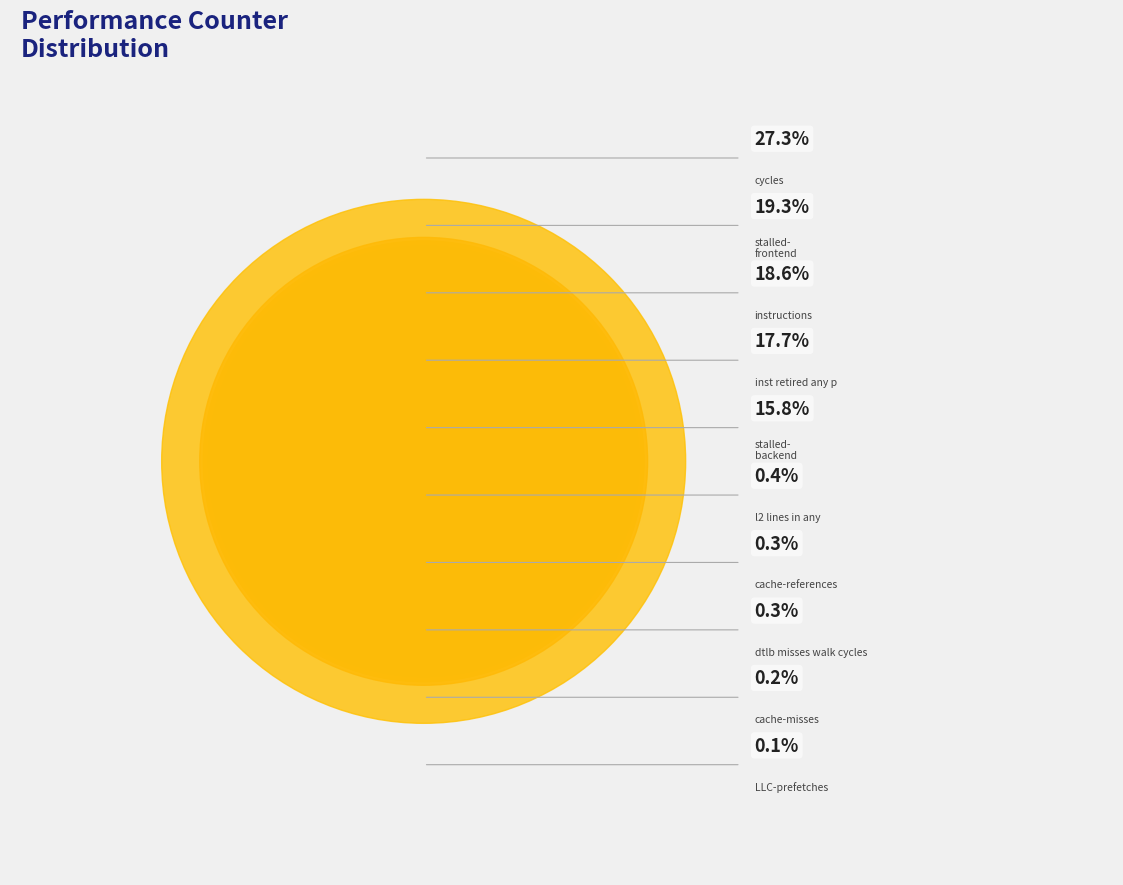

Is dtlb_misses_walk_cycles the majority of the pie?

No